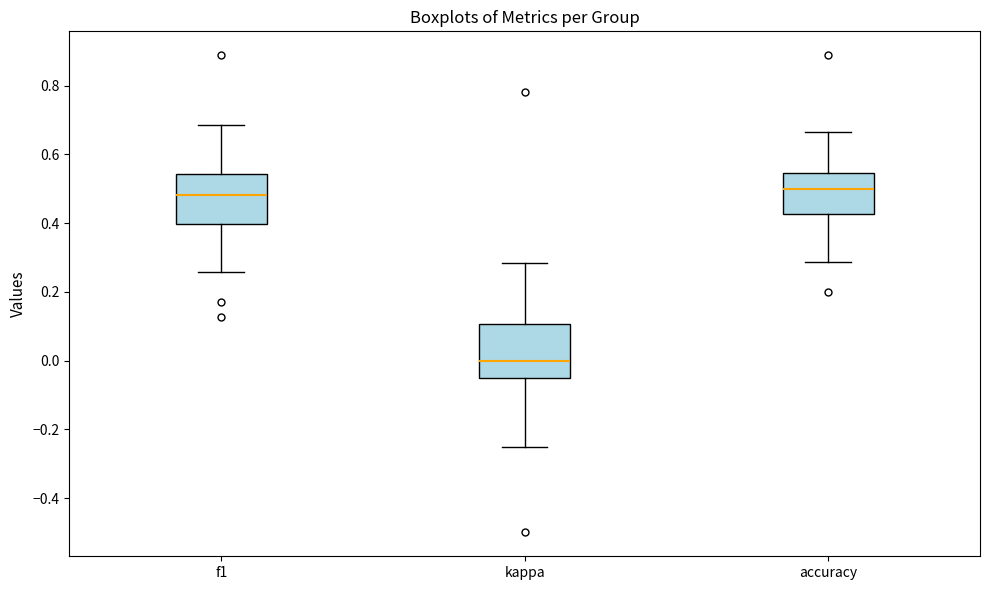

Where is the lower edge of the box for kappa on the y-axis? The values are not printed on the chart, so give them approximately, as read against the axis.

-0.06